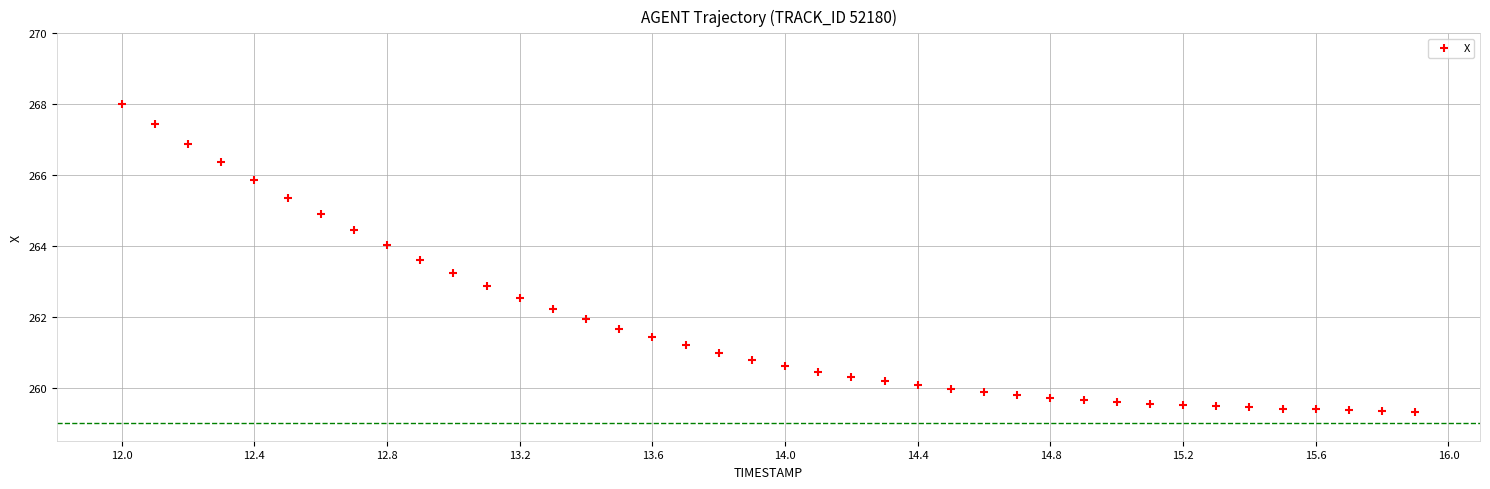

What is the range of Y values (max minus min)?

8.7